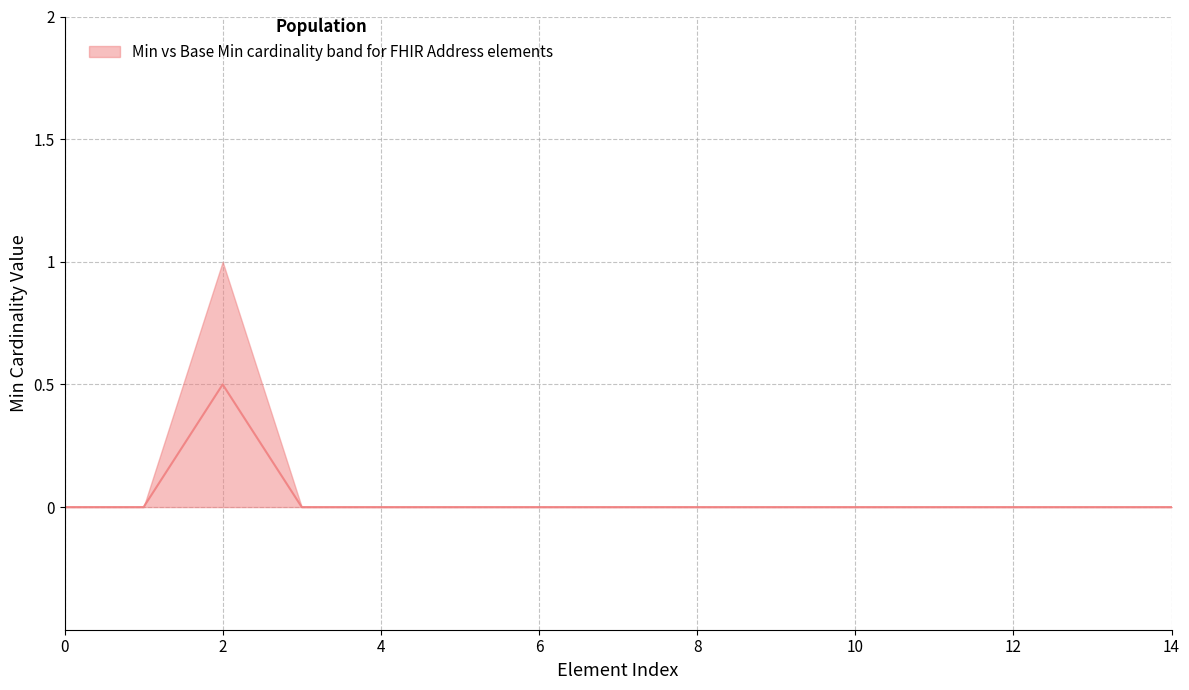

The value at Address.country is -0.3. True or false?

False